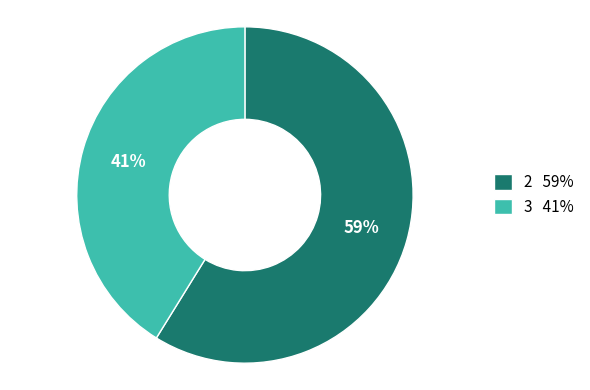

To the nearest percent, what is the difference between the 3 41% and 2 59% slice percentages?

18%